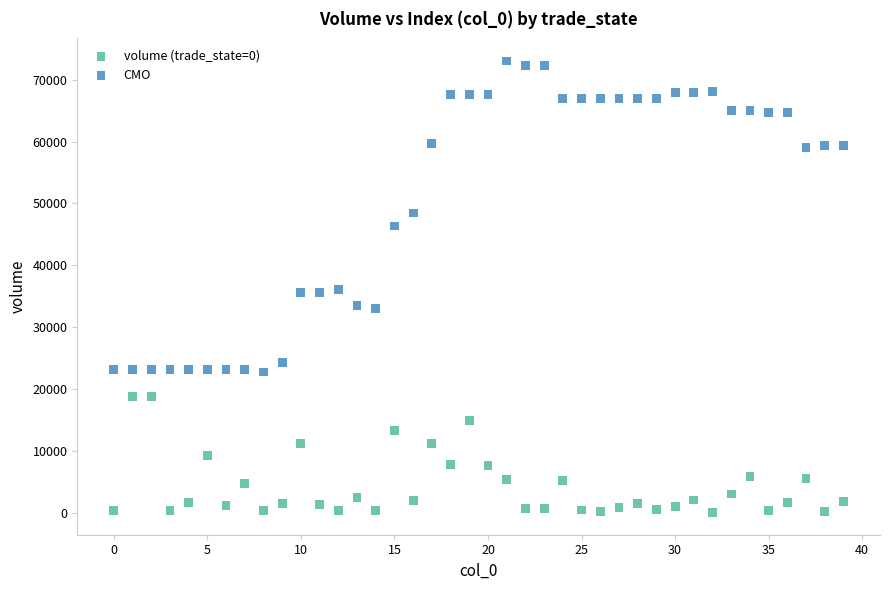

Which series reaches the maximum Y coordinate?

CMO